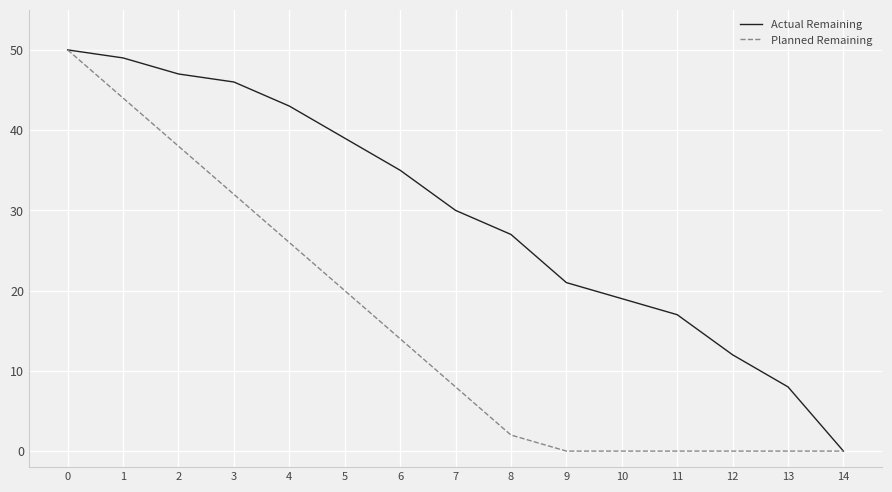

What is the sum of all Actual Remaining values?

443